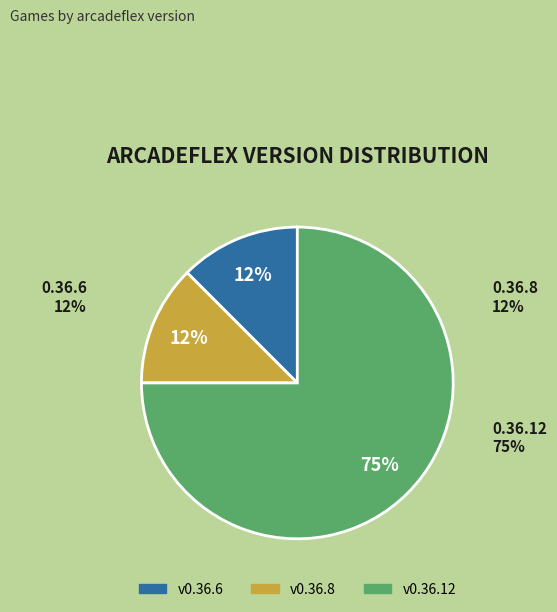

To the nearest percent, what is the average slice percentage?

33%